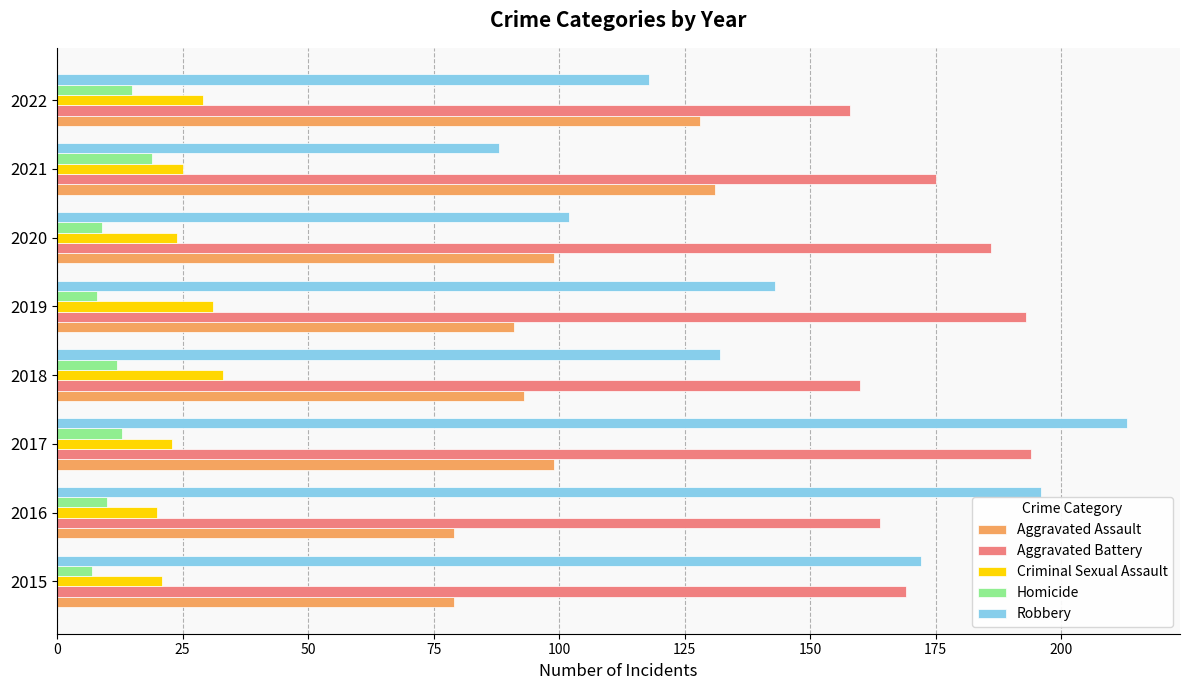

What is the sum of the Criminal Sexual Assault values at 2017 and 2016?

43